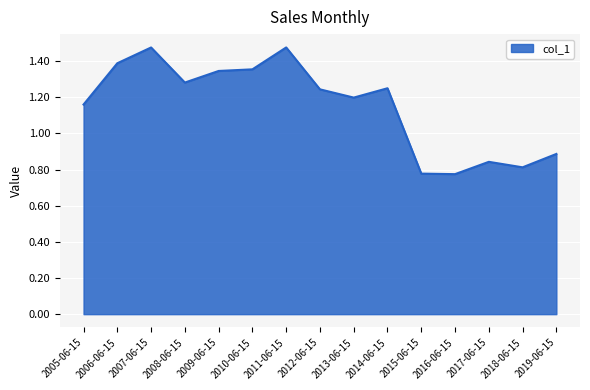

What is the change in value from 2005-06-15 to 2007-06-15?

+0.3